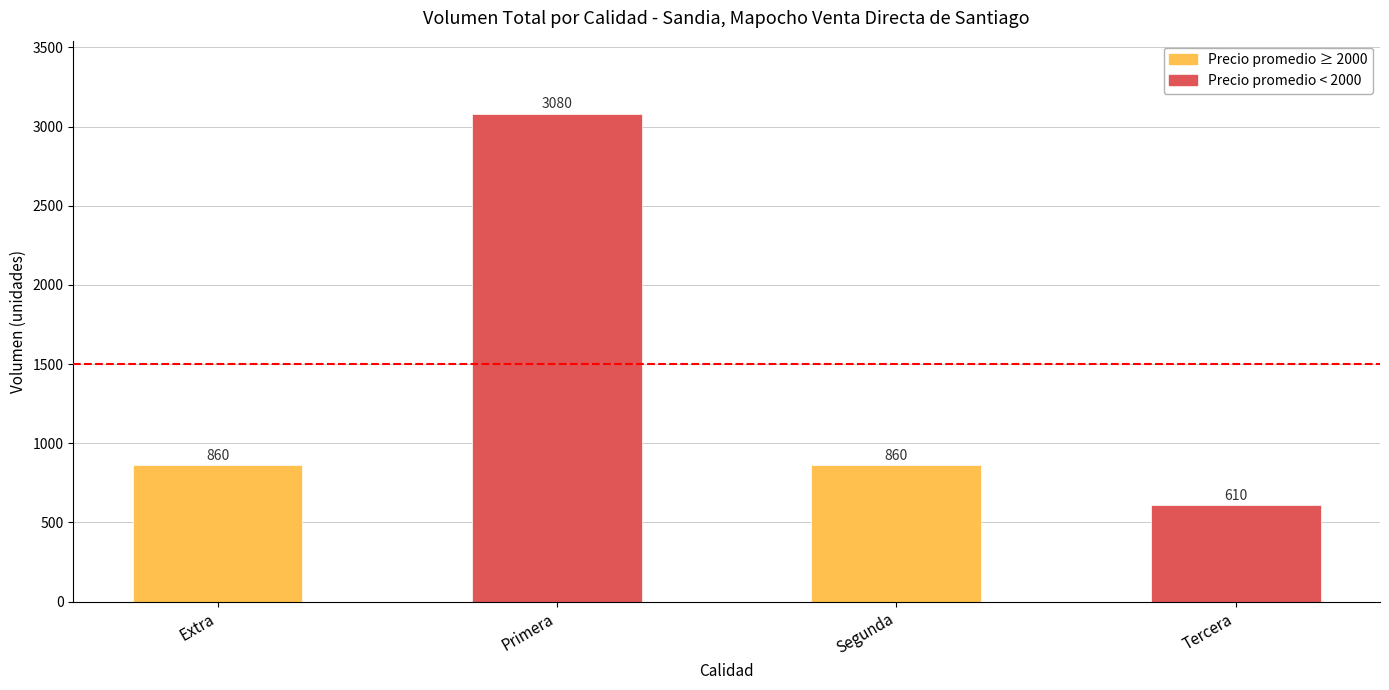

What is the change in value from Segunda to Tercera?

-250